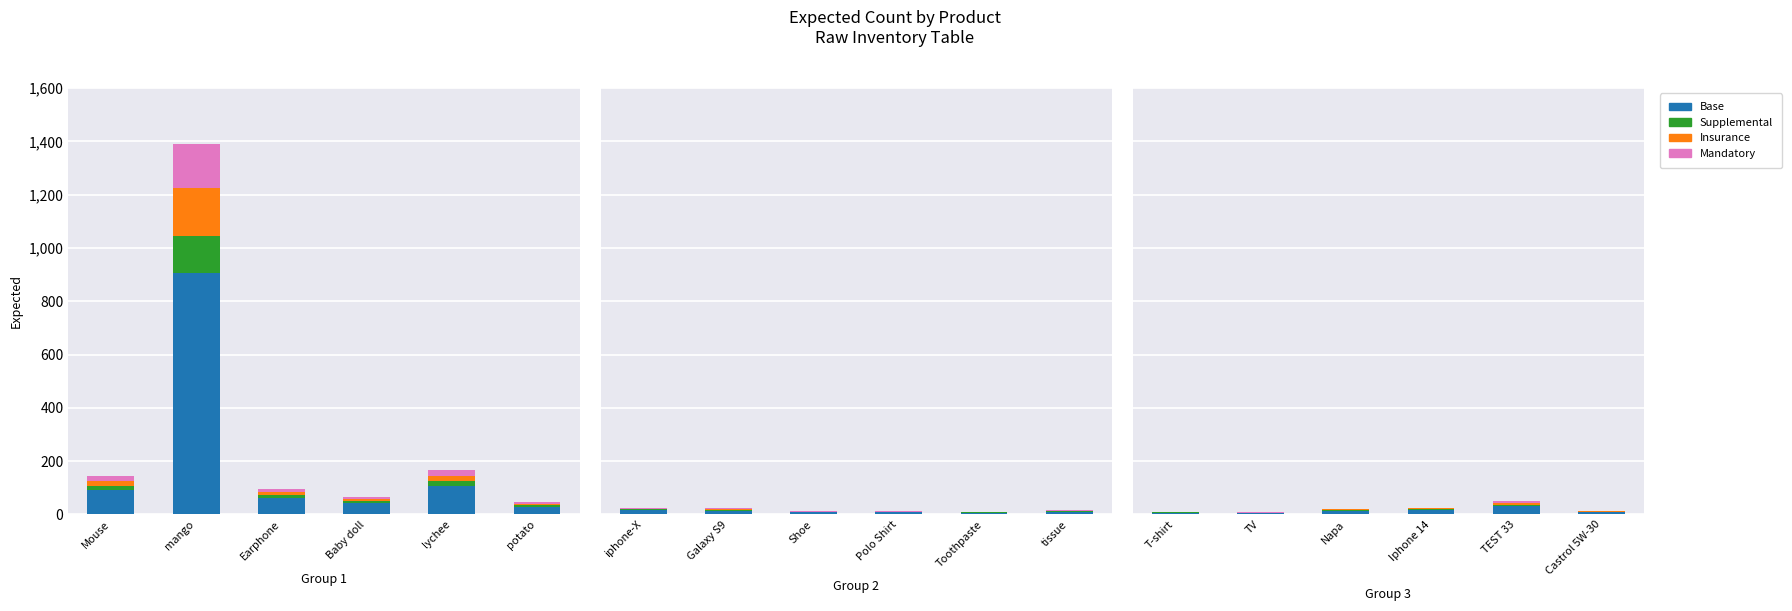

Rank the series by their maximum value, from highest to lowest.

Base, Insurance, Mandatory, Supplemental